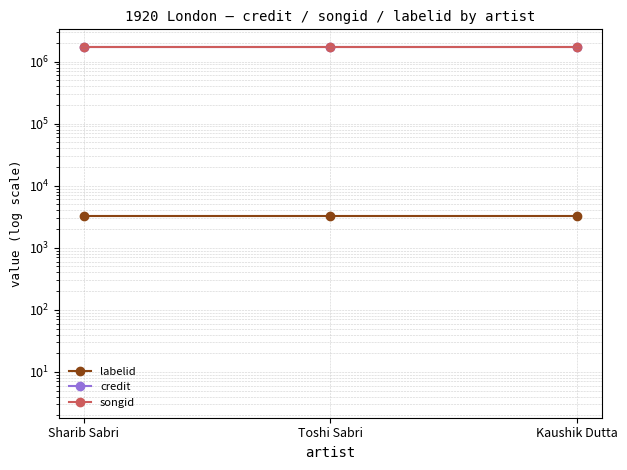

What position from the right is Kaushik Dutta?

1